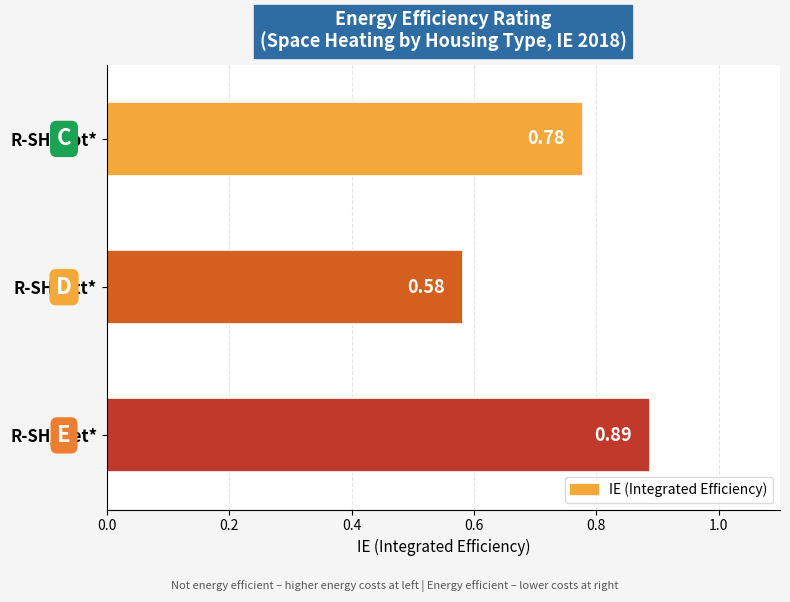

At which label is the value closest to 0?

R-SH_Att*